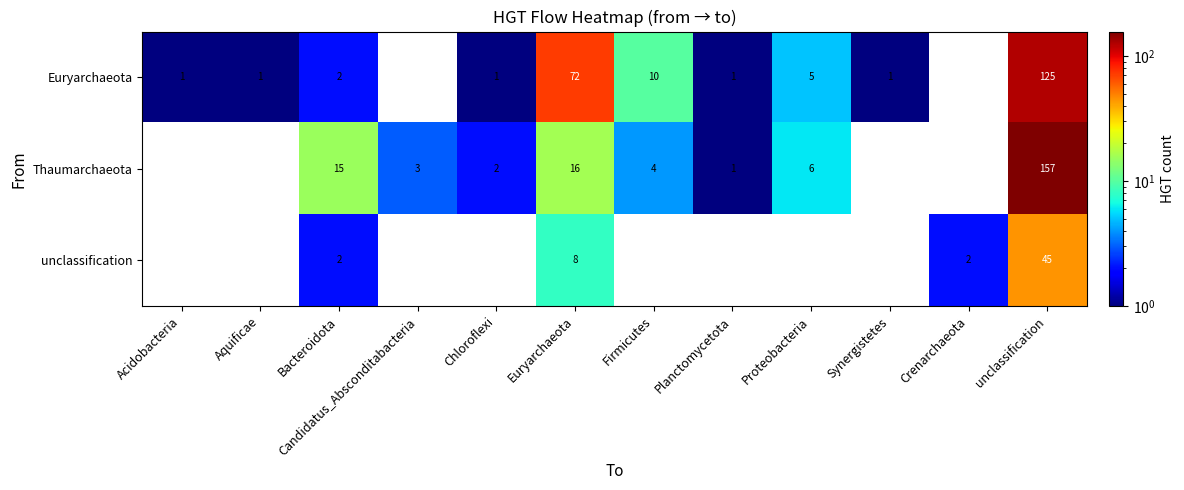

The value of unclassification at Bacteroidota is 2. True or false?

True